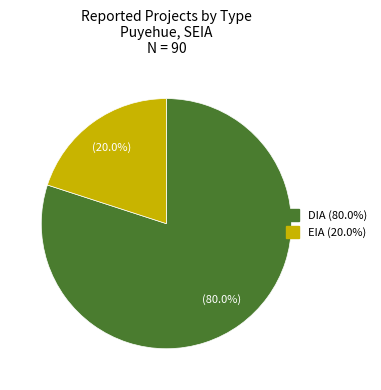

Which category has the smallest portion of the pie?

EIA